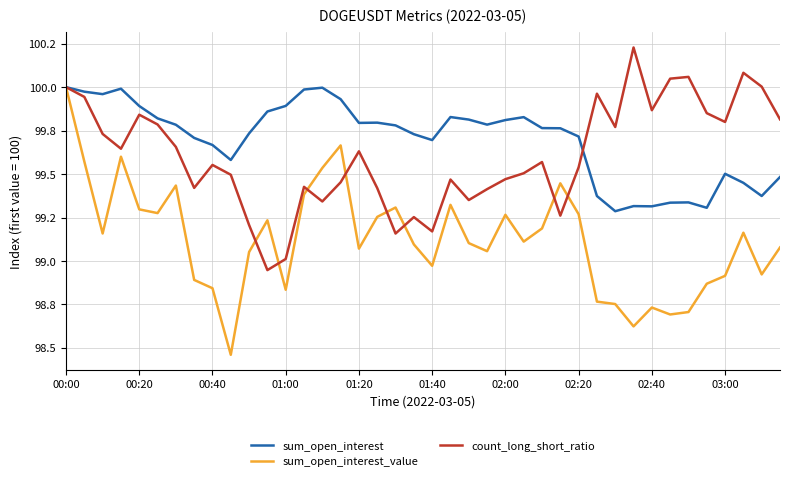

Rank the categories by count_long_short_ratio value from lowest to highest.

11, 12, 18, 20, 10, 19, 27, 14, 22, 23, 17, 02:20, 13, 15, 21, 24, 03:00, 25, 28, 02:40, 26, 16, 01:00, 02:00, 00:40, 30, 01:40, 36, 39, 01:20, 35, 32, 00:20, 29, 00:00, 38, 33, 34, 37, 31